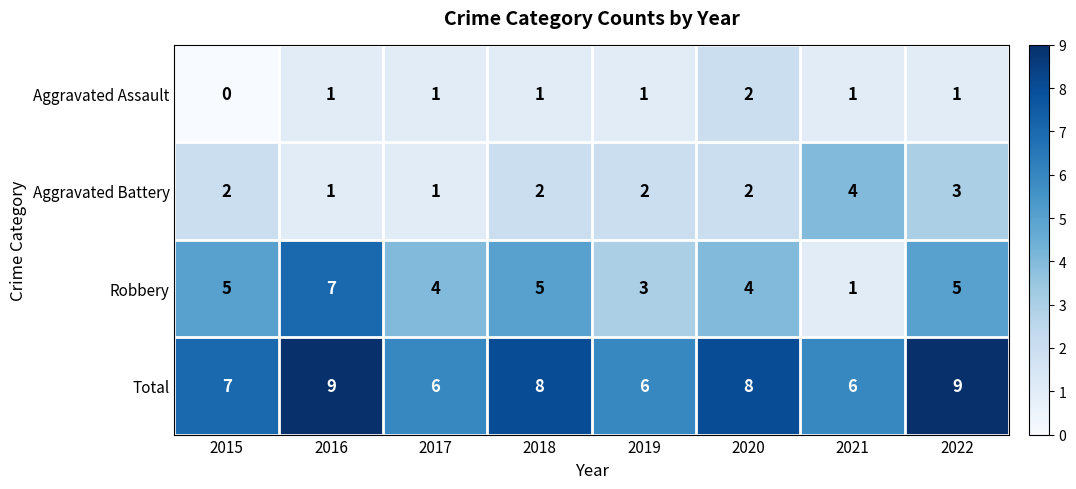

Is it true that Robbery equals 1 at 2021?

True